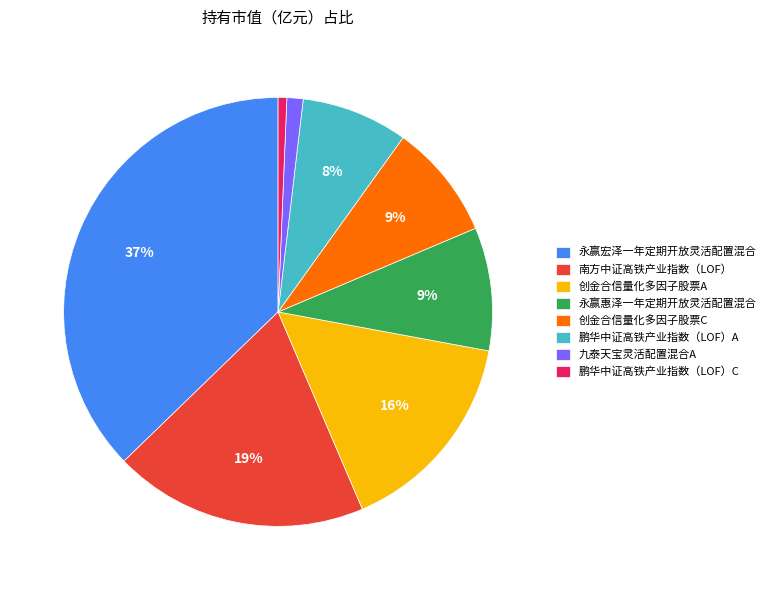

The 创金合信量化多因子股票C slice represents 1% of the pie. True or false?

False